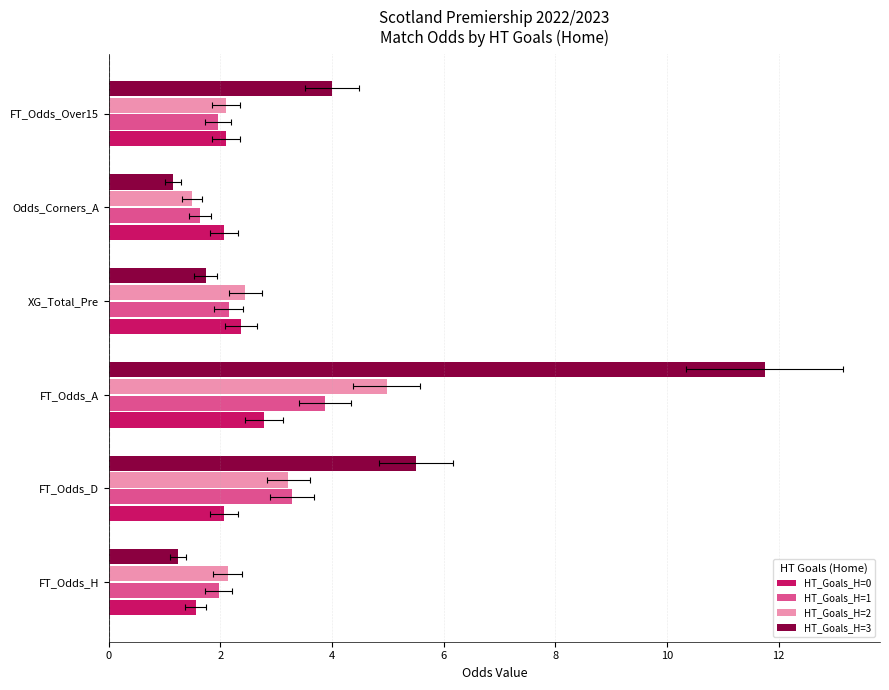

Reading left to right, extract all data points from this chart.

HT_Goals_H=0: 1.6	2.1	2.8	2.4	2.1	2.1
HT_Goals_H=1: 2.0	3.3	3.9	2.1	1.6	1.9
HT_Goals_H=2: 2.1	3.2	5.0	2.5	1.5	2.1
HT_Goals_H=3: 1.2	5.5	11.8	1.7	1.1	4.0